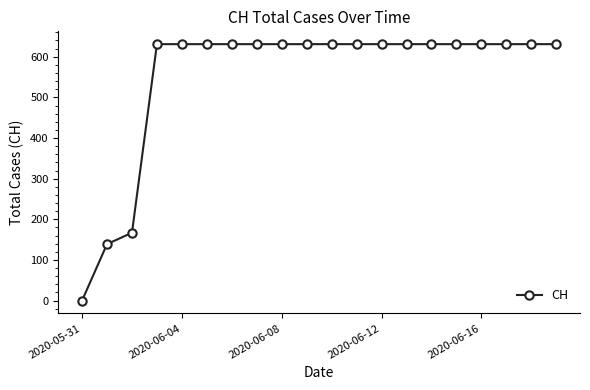

What is the value of the 13th point from the left?

631